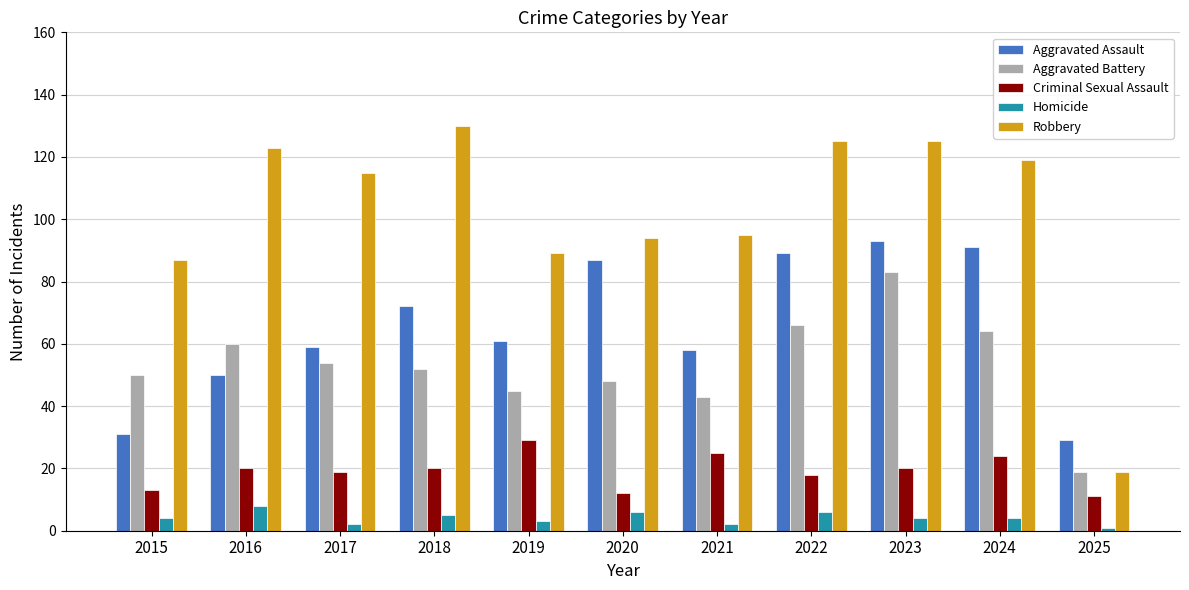

What is the difference between the highest and lowest values at 2025?

28